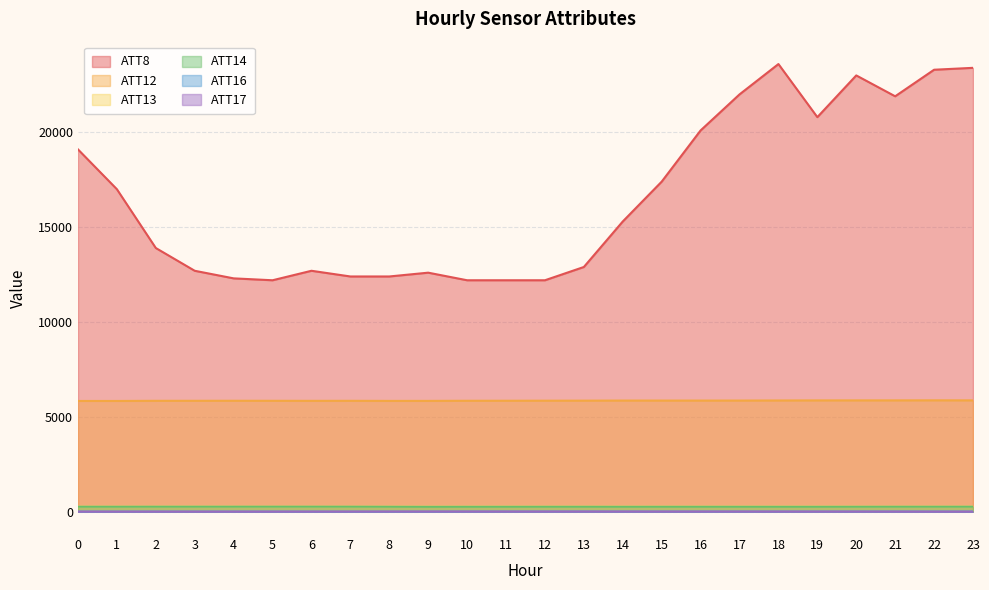

What is the sum of all ATT14 values?

6203.4